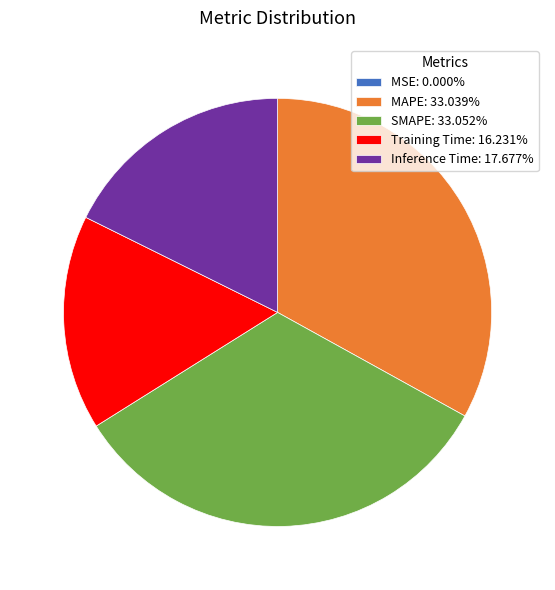

The SMAPE slice represents 33% of the pie. True or false?

True